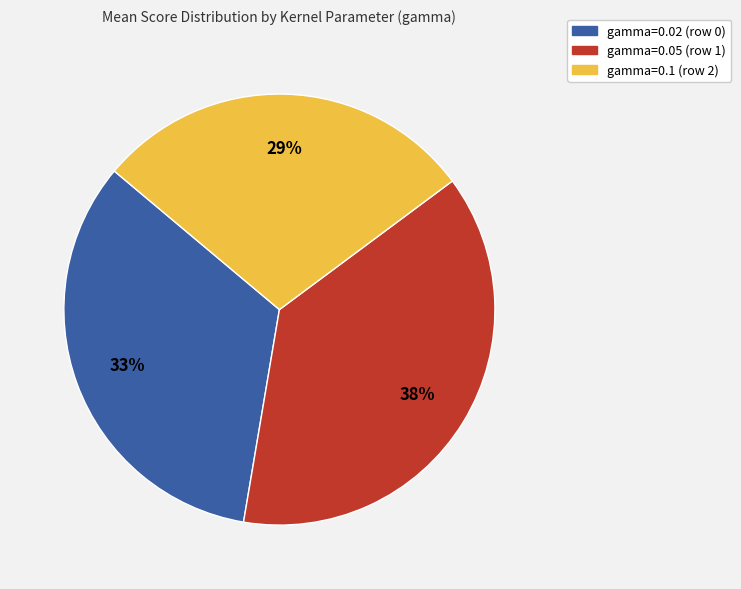

To the nearest percent, what is the average slice percentage?

33%